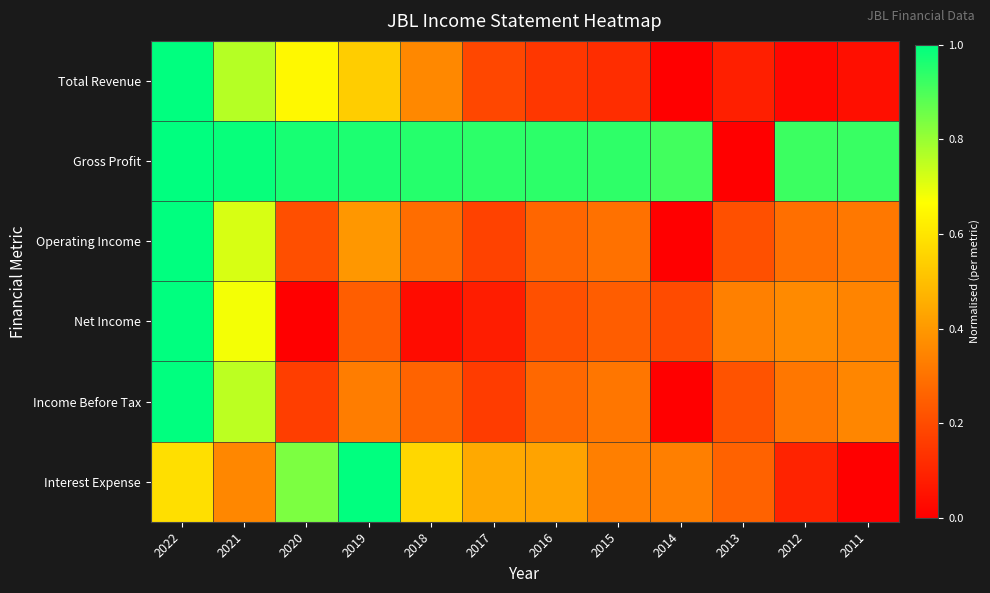

At which category does the chart reach its minimum across all series?

2014